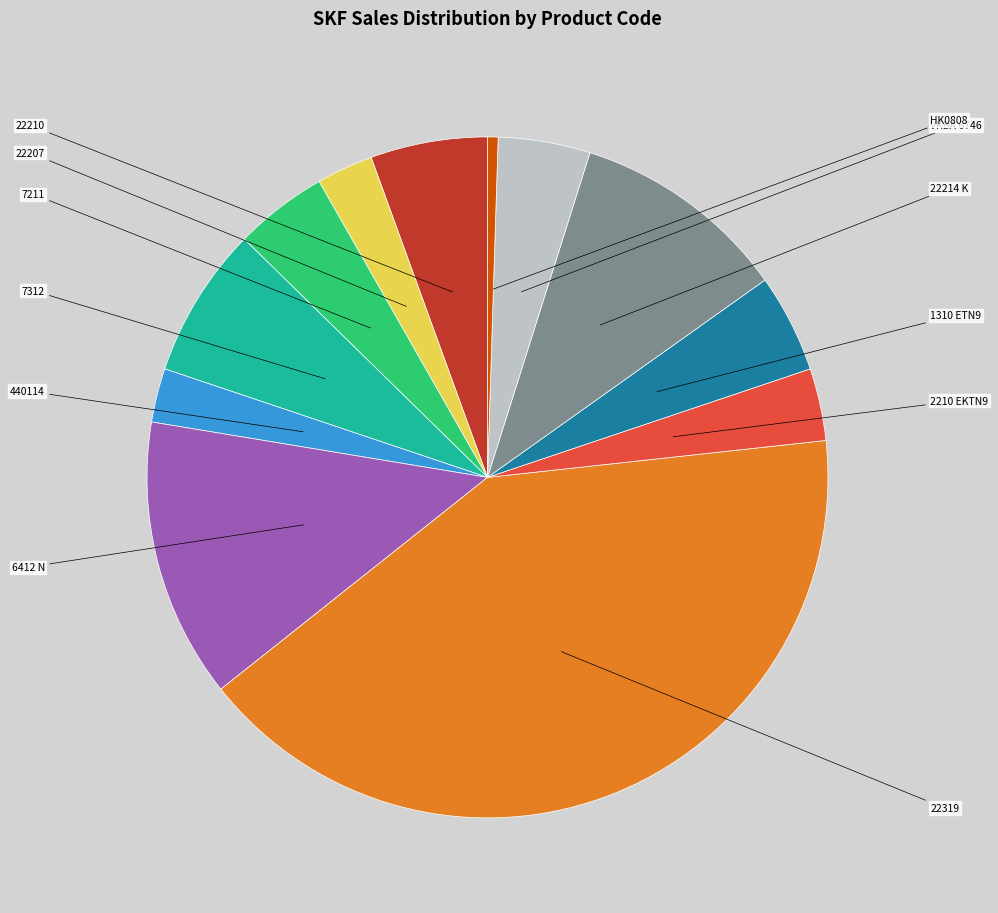

Is there a majority slice in this chart?

No